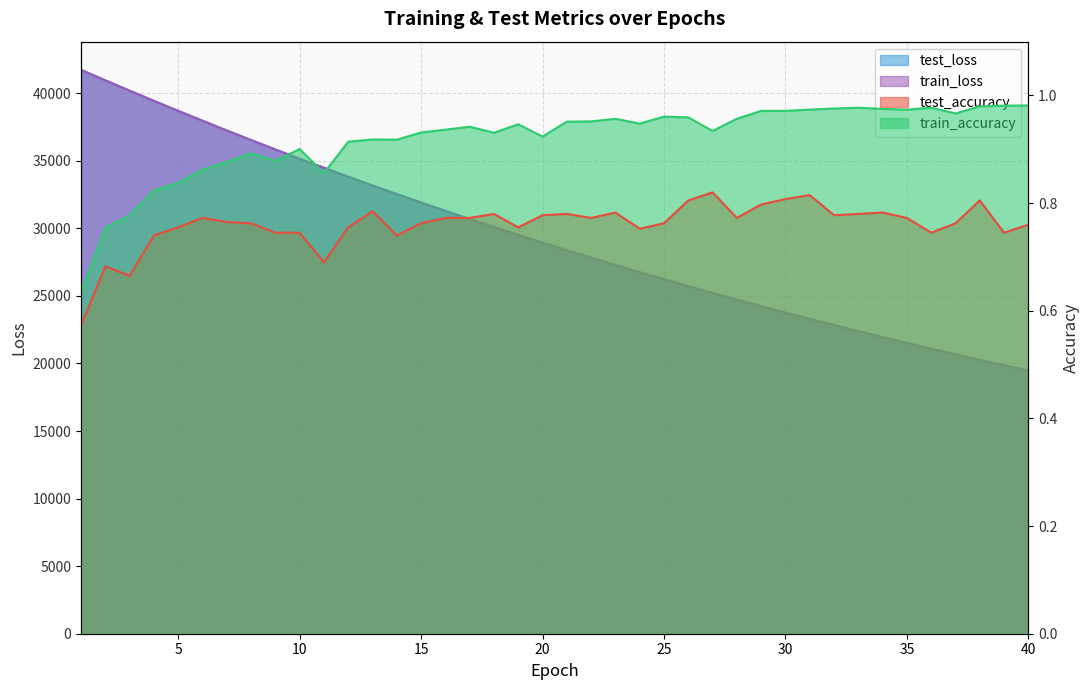

Reading left to right, extract all data points from this chart.

test_accuracy: 0.6	0.7	0.7	0.7	0.8	0.8	0.8	0.8	0.7	0.7	0.7	0.8	0.8	0.7	0.8	0.8	0.8	0.8	0.8	0.8	0.8	0.8	0.8	0.8	0.8	0.8	0.8	0.8	0.8	0.8	0.8	0.8	0.8	0.8	0.8	0.7	0.8	0.8	0.7	0.8
test_loss: 41725.6	40949.0	40186.2	39432.6	38690.8	37960.5	37240.6	36532.2	35835.9	35152.2	34483.7	33819.7	33169.7	32534.1	31907.8	31292.3	30688.3	30095.8	29513.5	28941.3	28380.0	27828.3	27286.8	26756.0	26233.5	25720.7	25218.6	24724.4	24238.9	23762.8	23295.7	22837.4	22387.2	21945.9	21512.6	21086.2	20668.3	20258.7	19855.8	19460.5
train_accuracy: 0.6	0.8	0.8	0.8	0.8	0.9	0.9	0.9	0.9	0.9	0.9	0.9	0.9	0.9	0.9	0.9	0.9	0.9	0.9	0.9	1.0	1.0	1.0	0.9	1.0	1.0	0.9	1.0	1.0	1.0	1.0	1.0	1.0	1.0	1.0	1.0	1.0	1.0	1.0	1.0
train_loss: 41720.0	40943.0	40180.5	39427.0	38685.1	37954.3	37234.1	36526.3	35830.7	35146.2	34476.2	33814.0	33165.4	32528.2	31902.1	31287.2	30683.1	30090.5	29507.8	28936.2	28374.4	27823.1	27281.7	26750.3	26228.3	25716.0	25213.4	24719.5	24234.8	23759.0	23292.0	22833.5	22383.5	21941.7	21508.2	21082.5	20664.8	20254.8	19852.4	19457.6